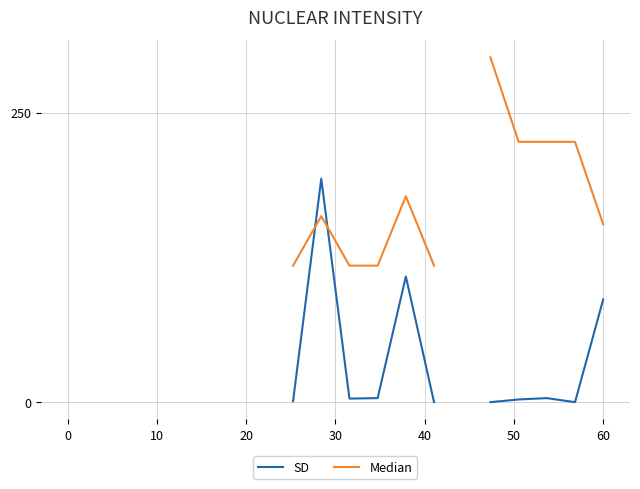

Does the chart have visible grid lines?

Yes